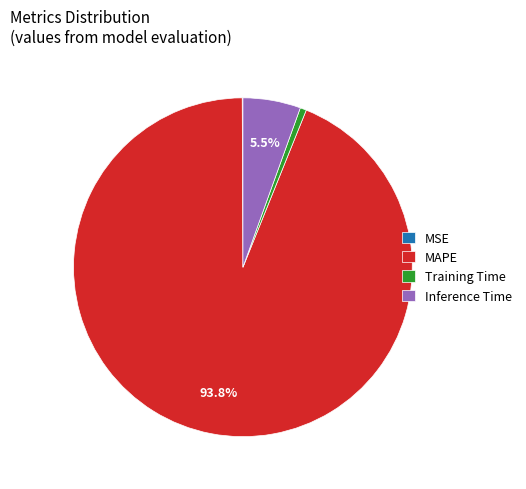

Does MAPE represent more than half of the total?

Yes